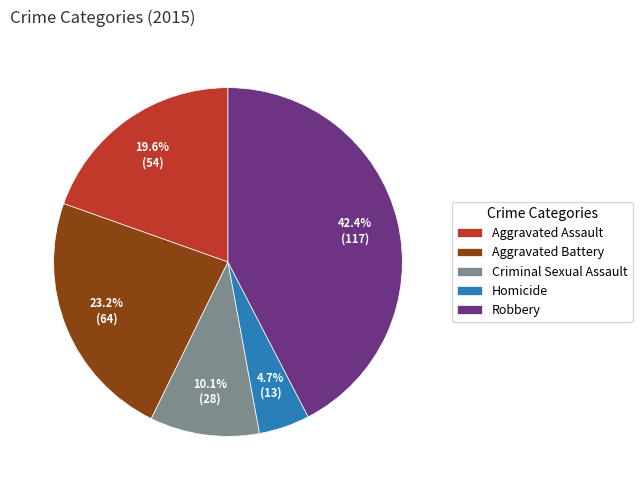

To the nearest percent, what percentage of the pie is Aggravated Assault?

20%